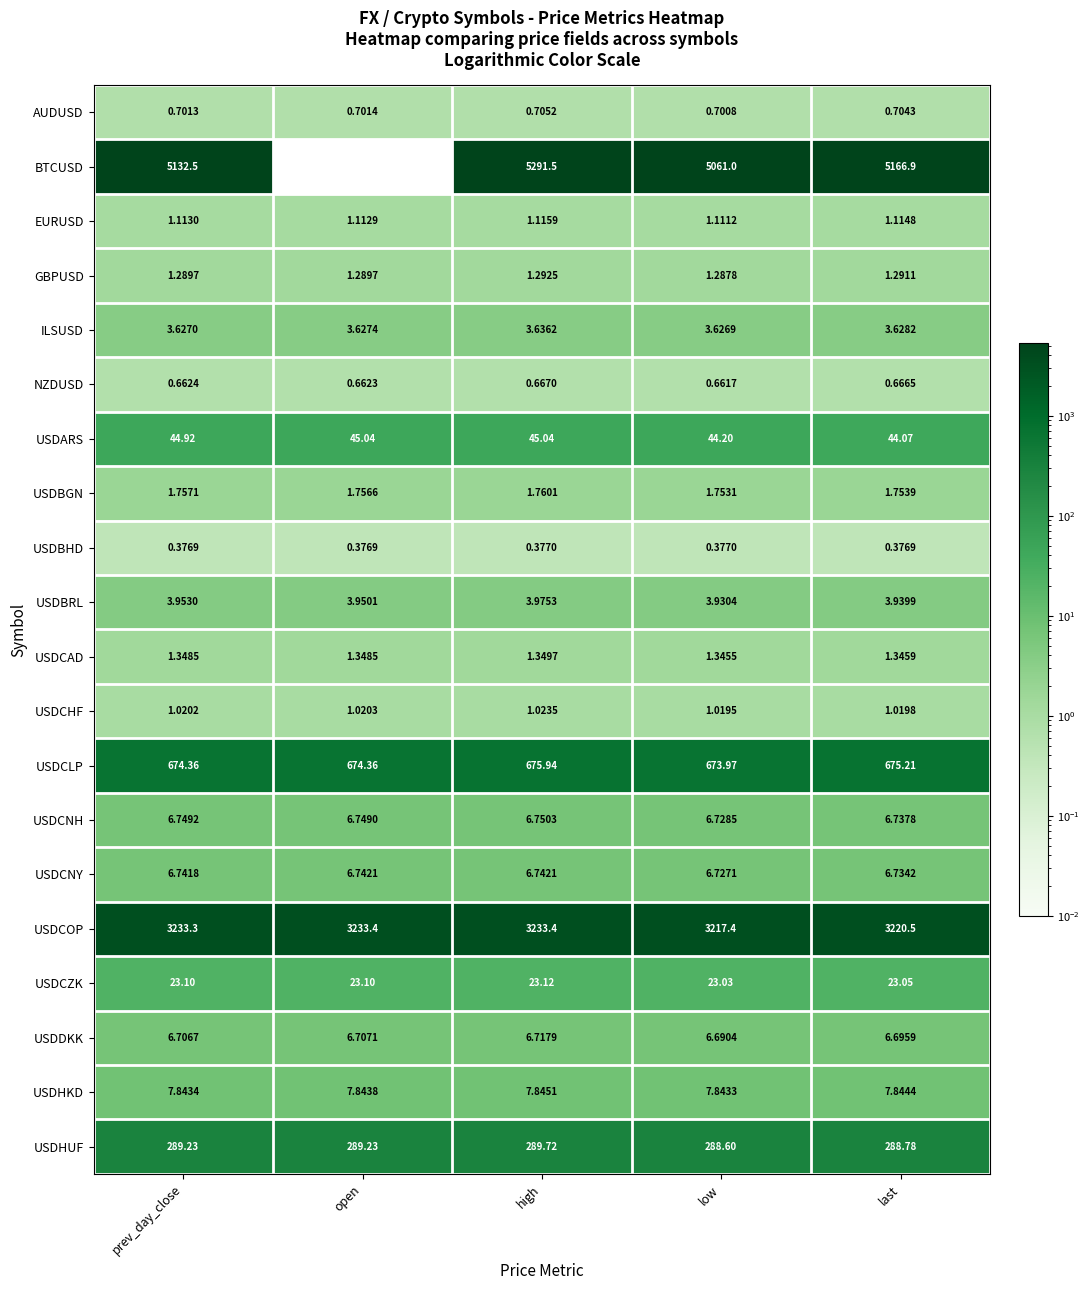

List the labels in order of USDDKK value, smallest first.

low, last, prev_day_close, open, high